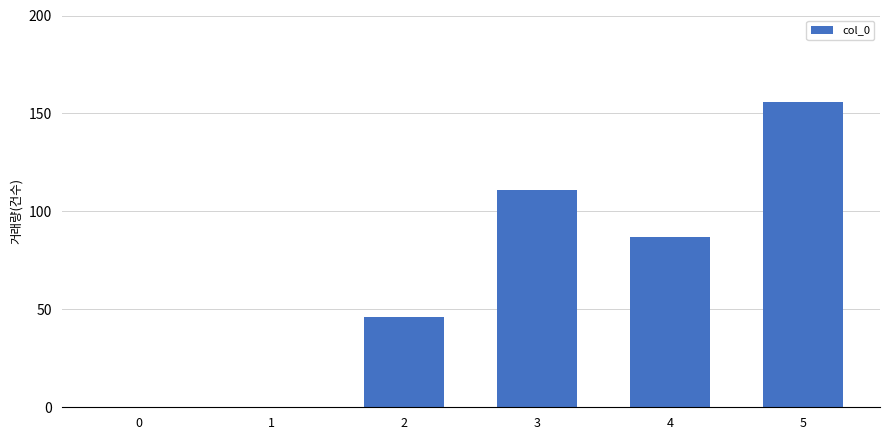

What is the sum of all values?

400